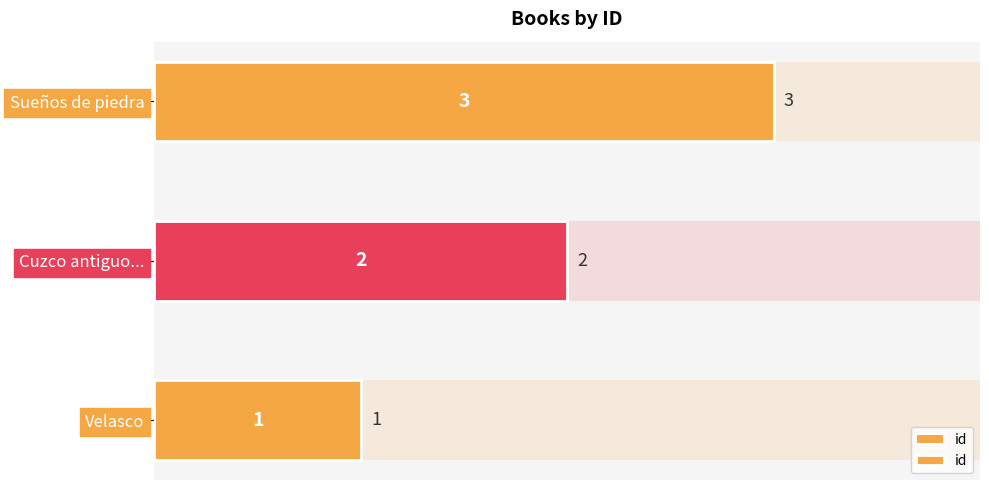

What is the minimum value shown in the chart?

1